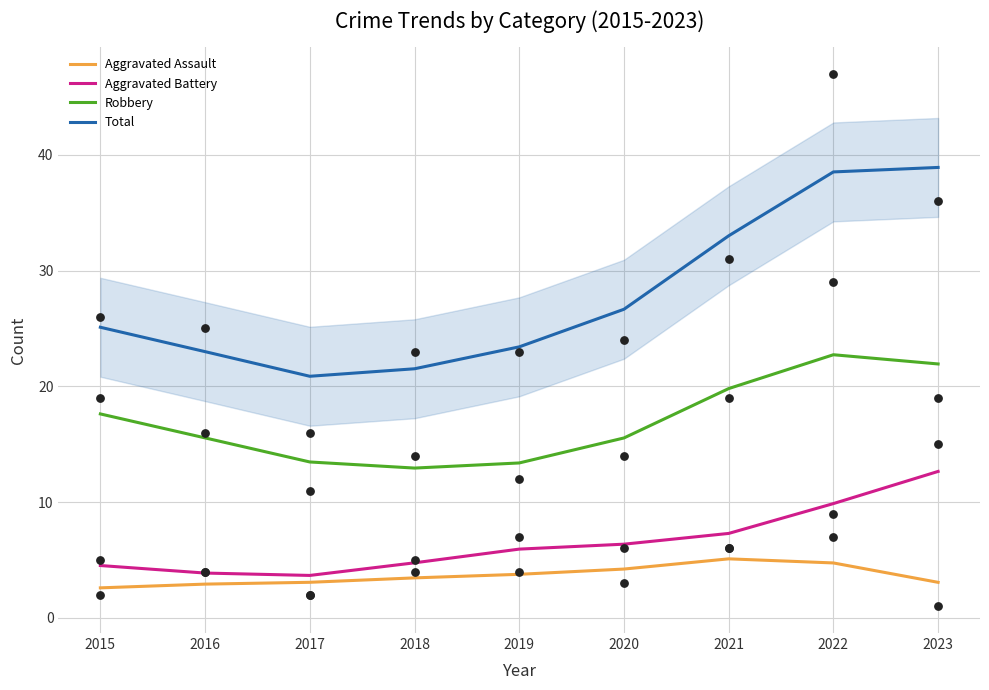

Which series has the largest Y range (max minus min)?

Total